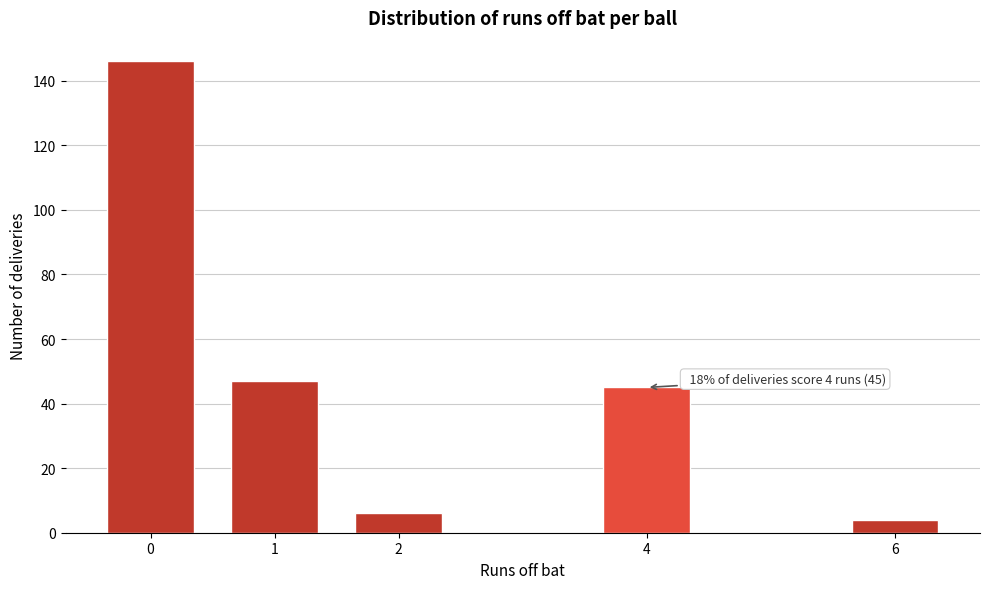

Reading left to right, list all the values displayed in this chart.

0=146	1=47	2=6	4=45	6=4